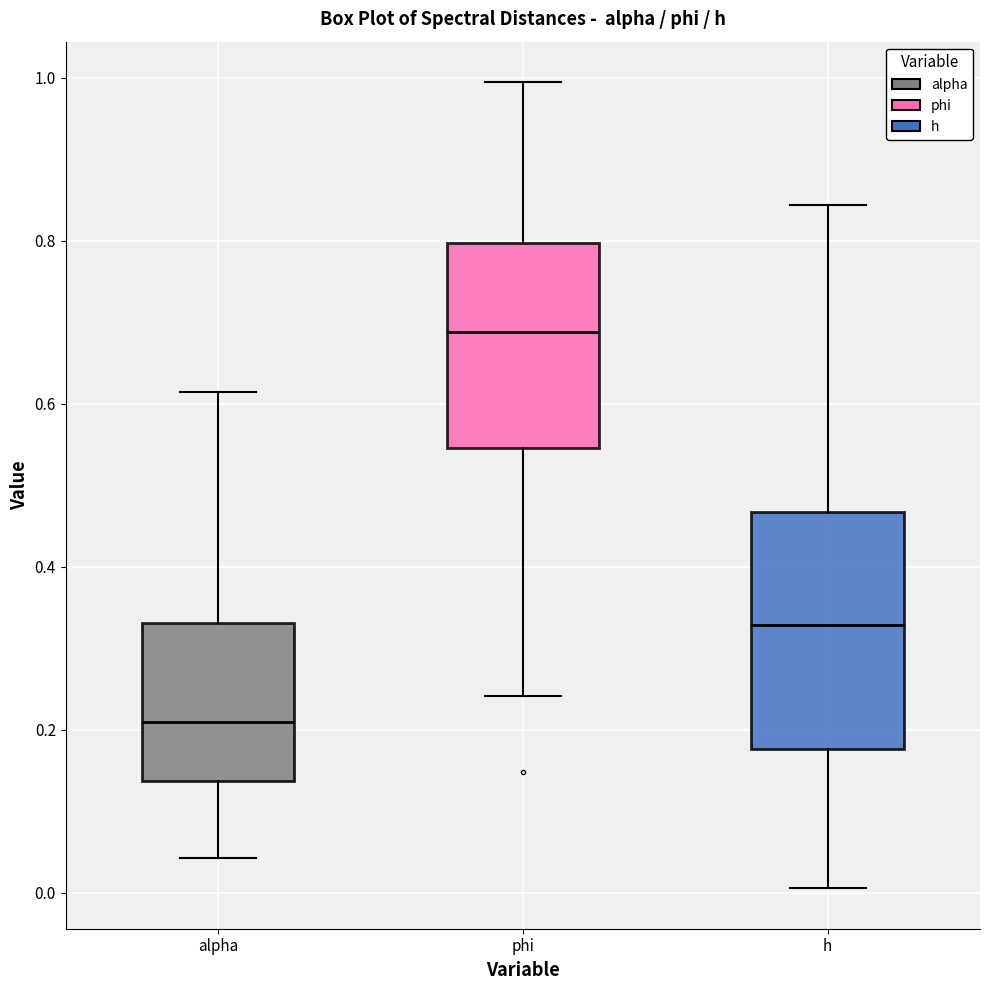

Which box's median line is the highest?

phi